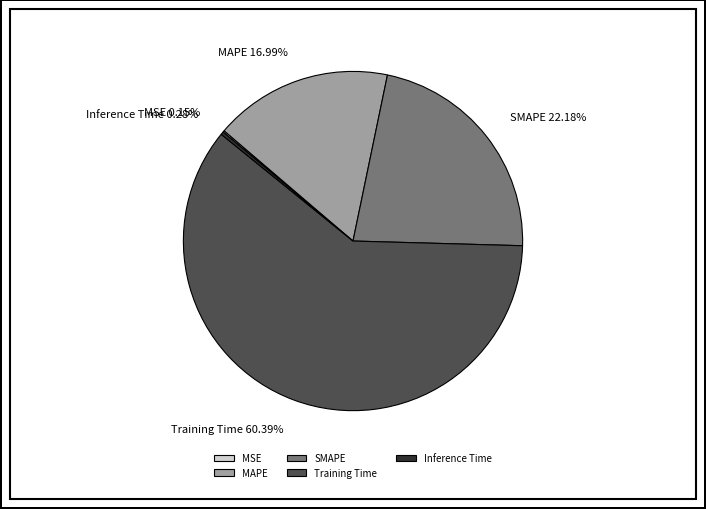

What is the largest slice in the pie chart?

Training Time